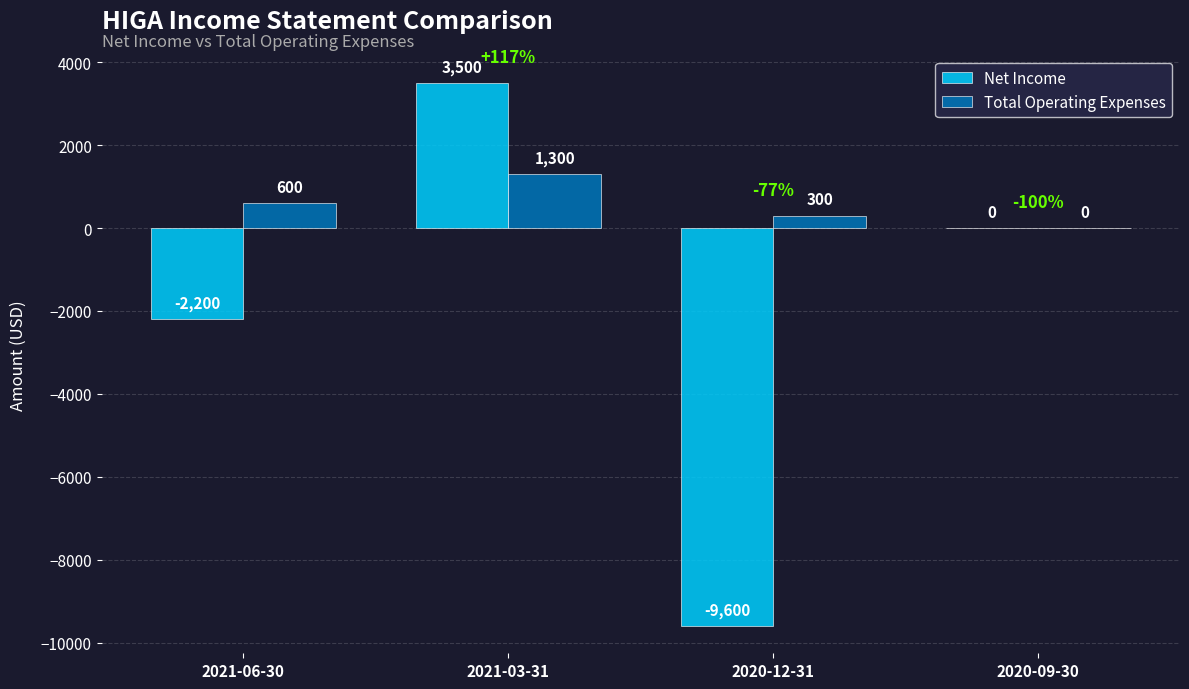

How many values in Total Operating Expenses are above zero?

3